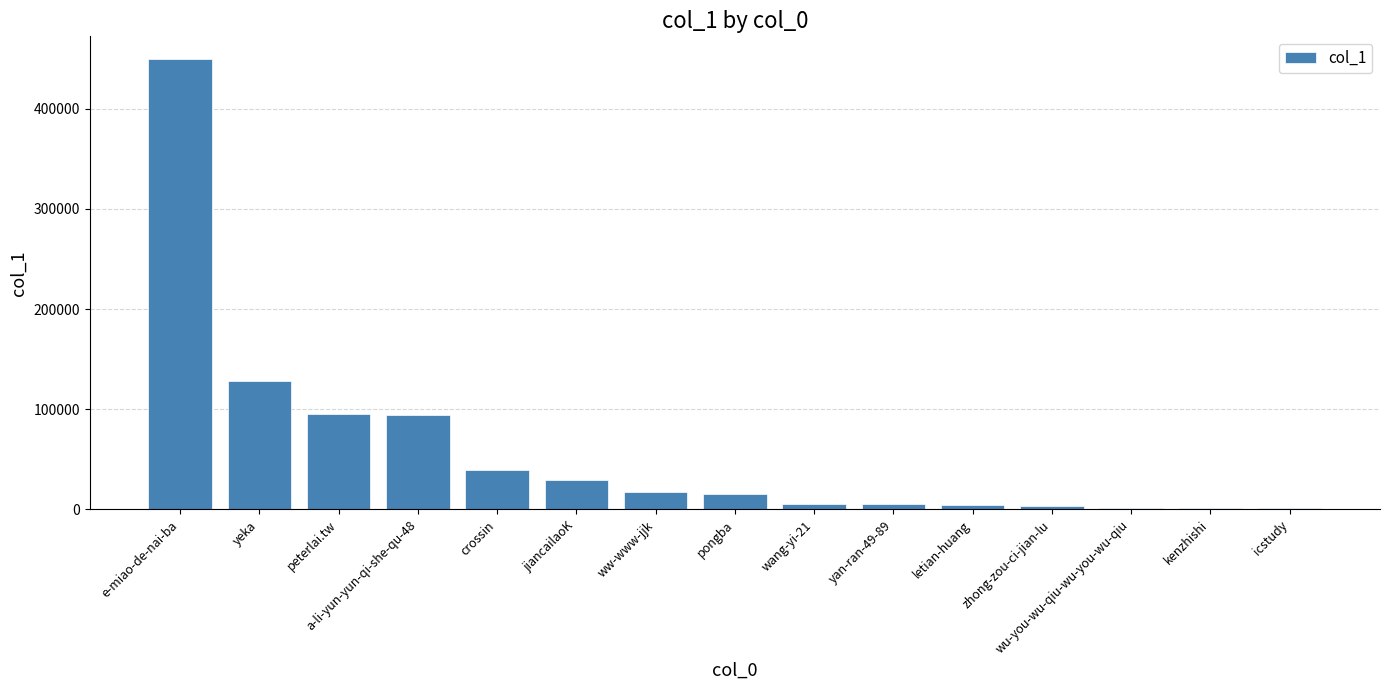

What is the difference between the values at wu-you-wu-qiu-wu-you-wu-qiu and jiancailaoK?

27459